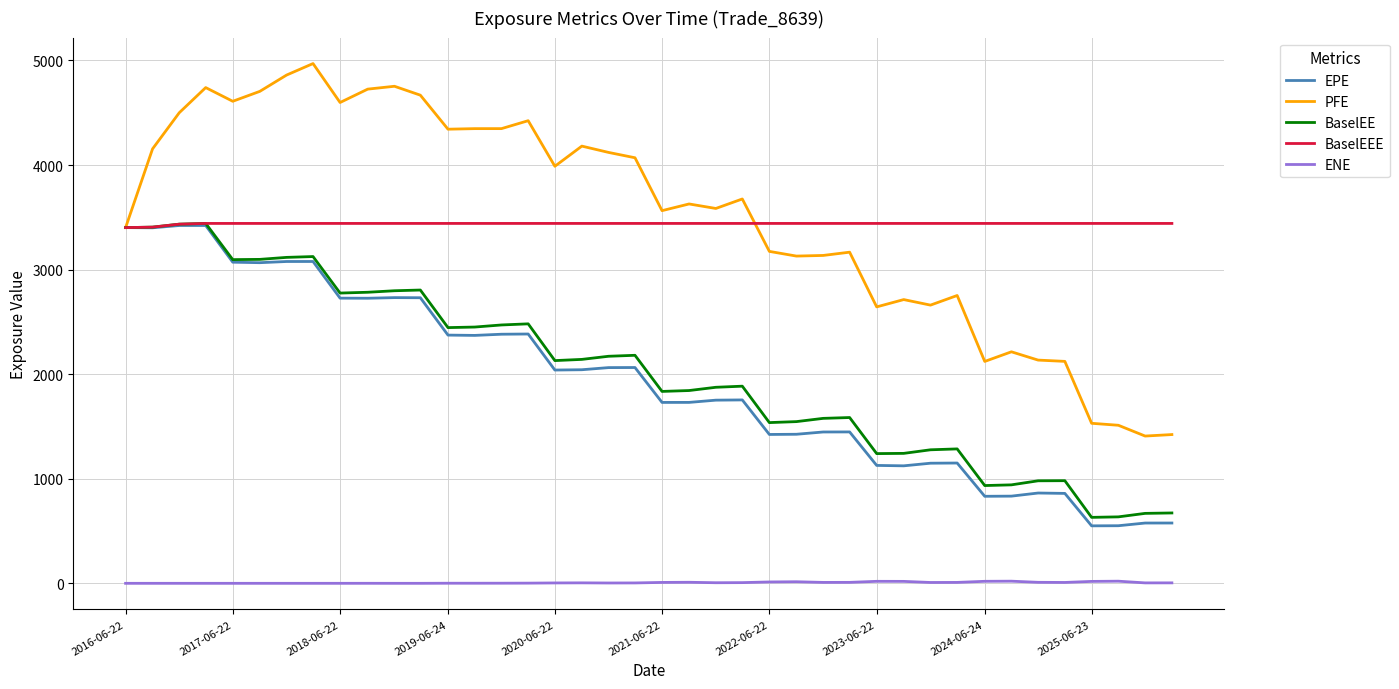

True or false: EPE and ENE cross at least once.

False